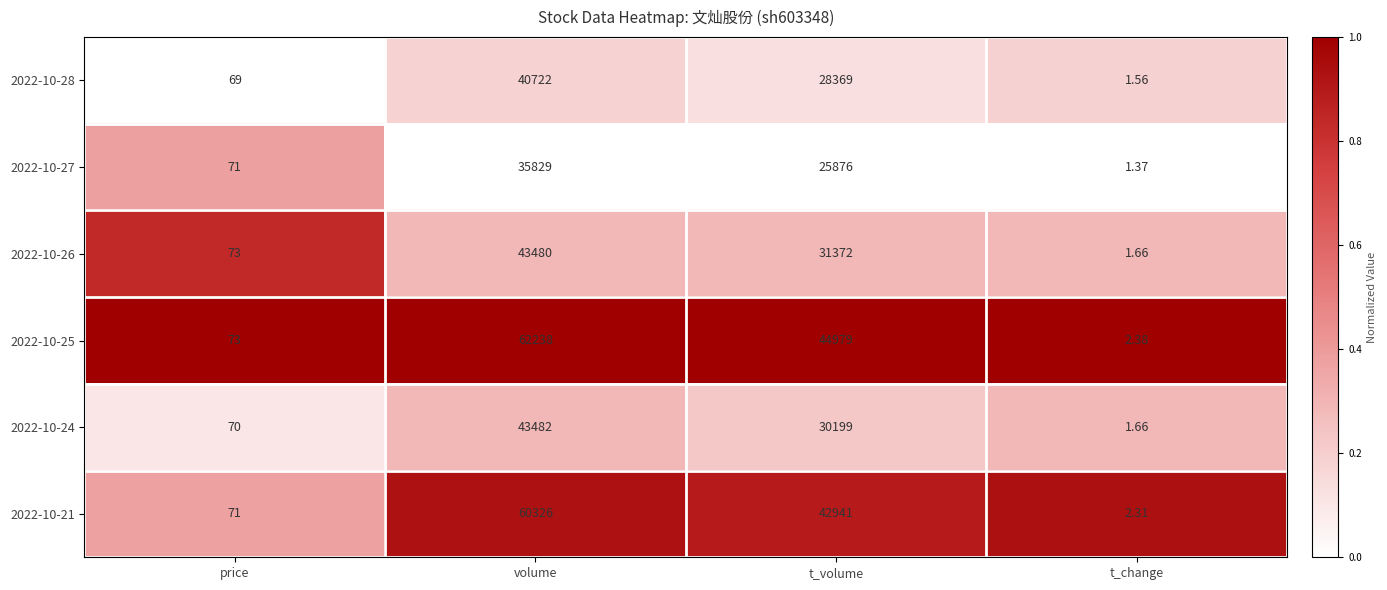

At which category is the sum across all series the highest?

volume